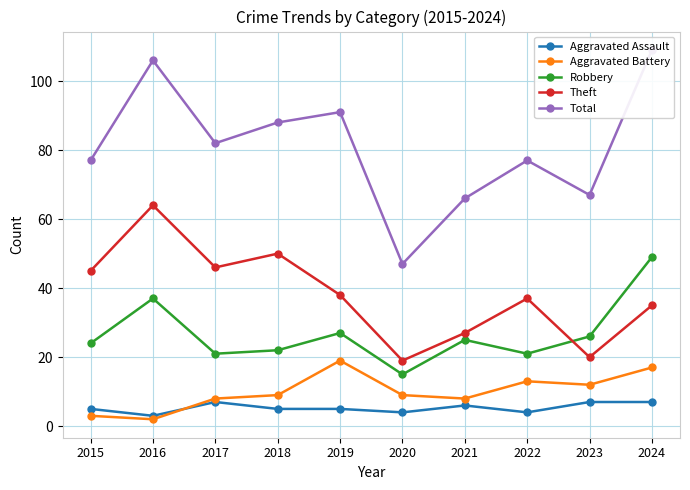

What is the spread (max minus min) of values at 2023?

60